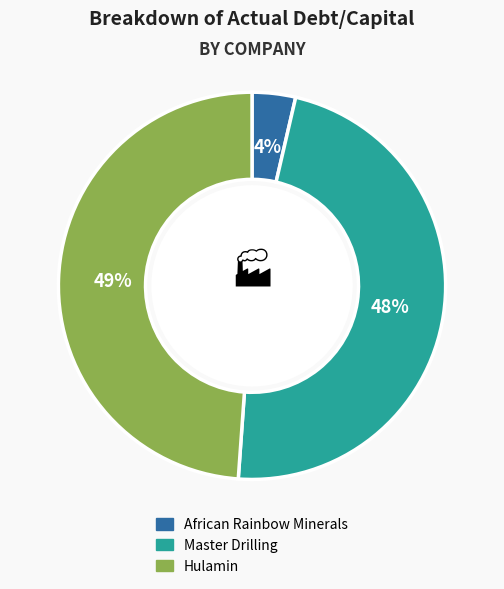

To the nearest percent, what is the average slice percentage?

33%